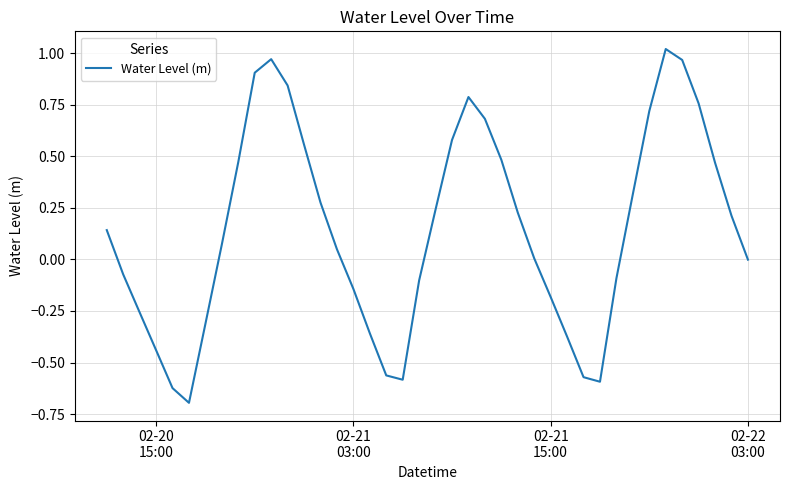

What is the difference between the maximum and minimum values?

1.7